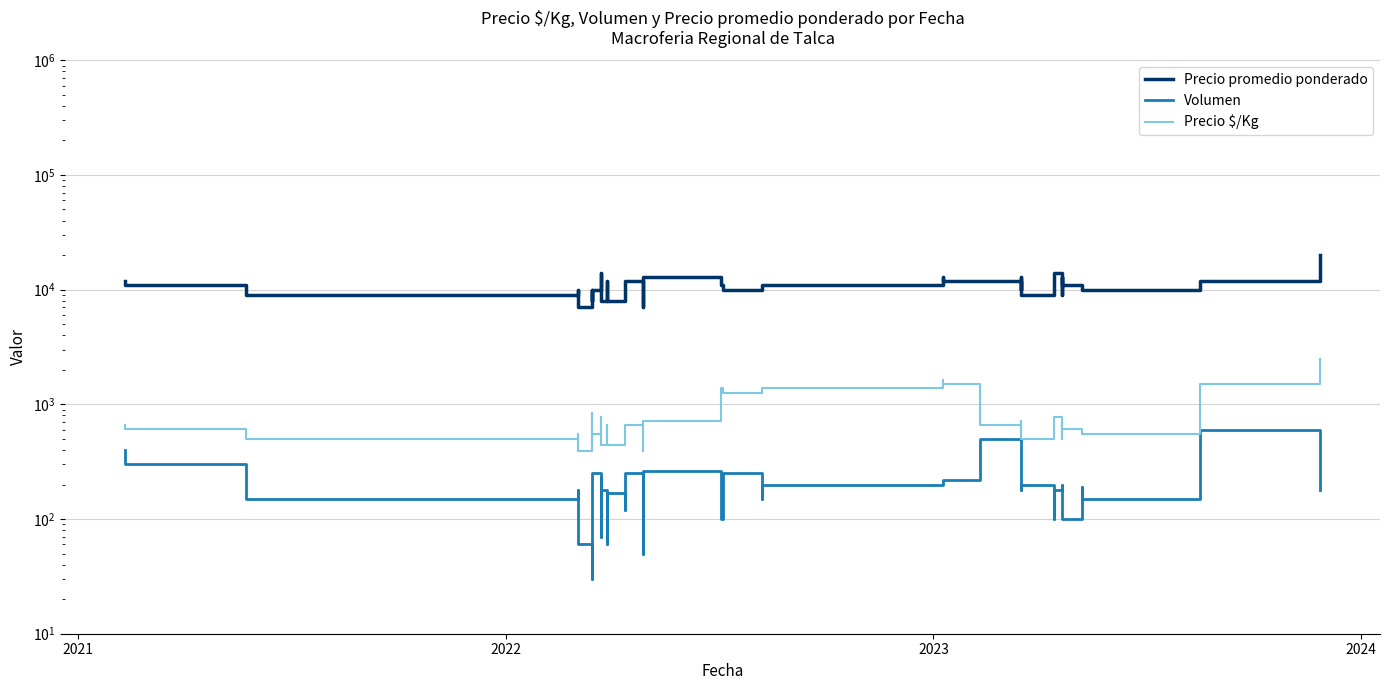

True or false: Precio $/Kg has more than 2 interior local peaks.

True